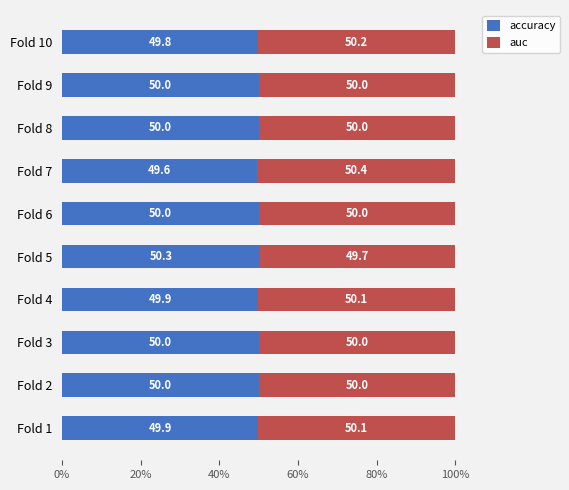

At which label does accuracy reach its minimum?

Fold 7